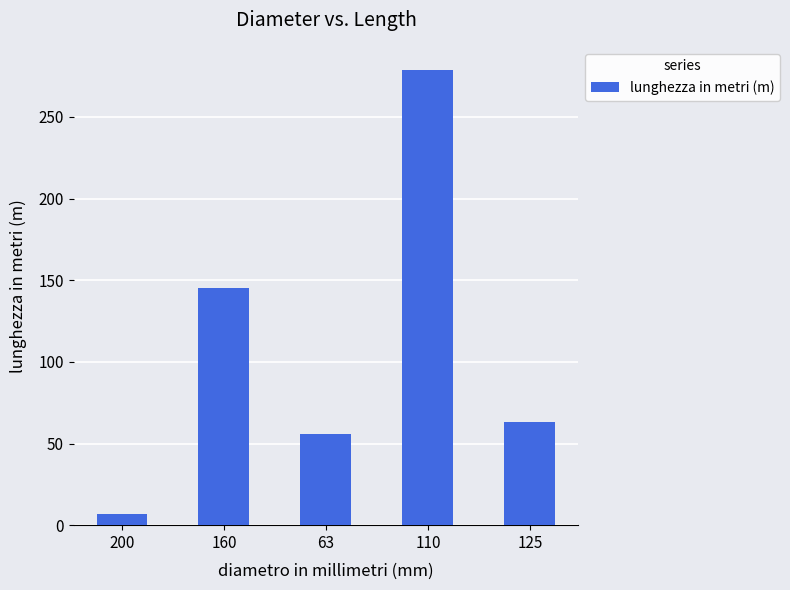

Reading left to right, extract all data points from this chart.

200=7	160=145	63=56	110=279	125=63